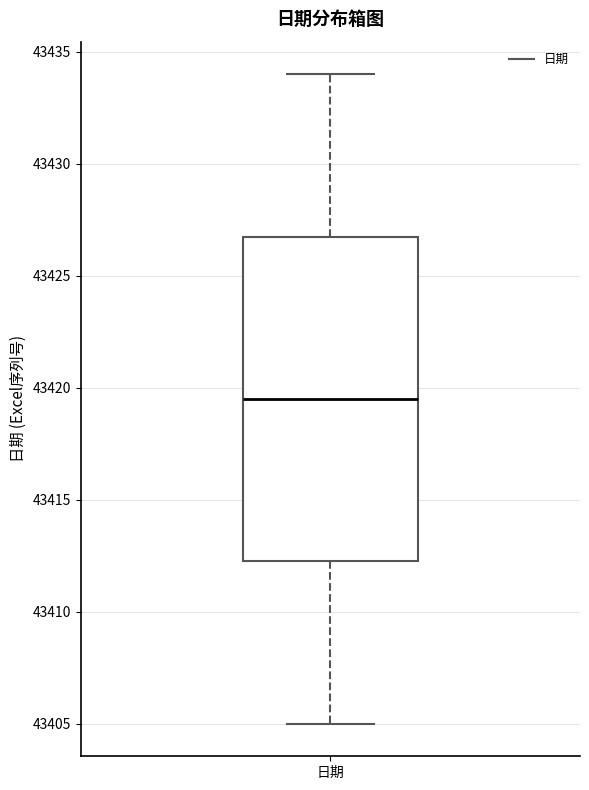

Transcribe this box plot: give where the median line is, the range the box spans, and where the two whiskers end, as read against the y-axis. The values are not printed on the chart, so give them approximately, as read against the axis.

median 43419.5, box 43412.5 to 43427.0, whiskers 43405.0 to 43434.0